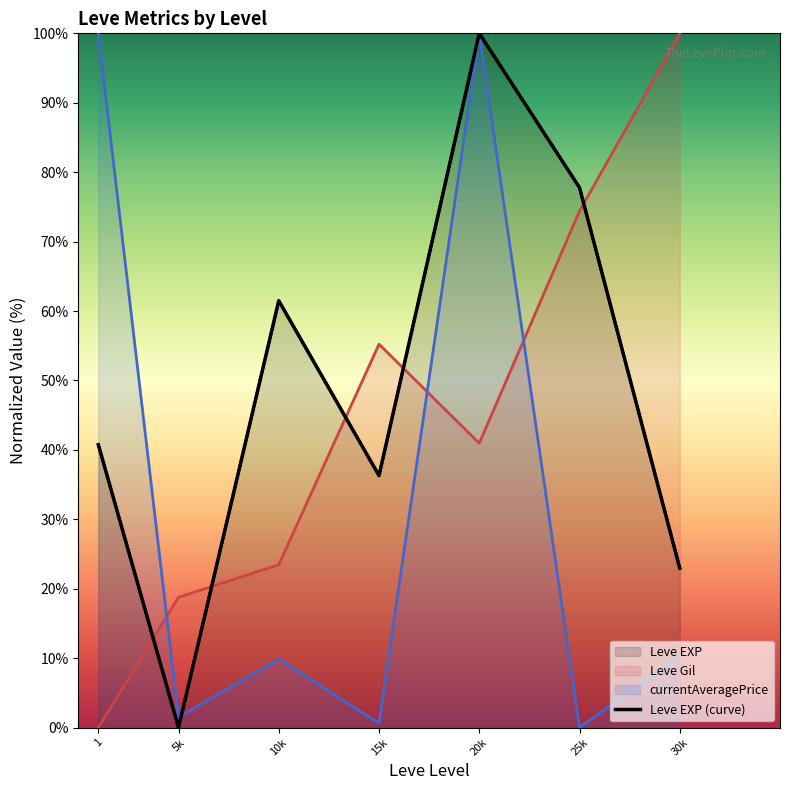

Does the chart have visible grid lines?

No